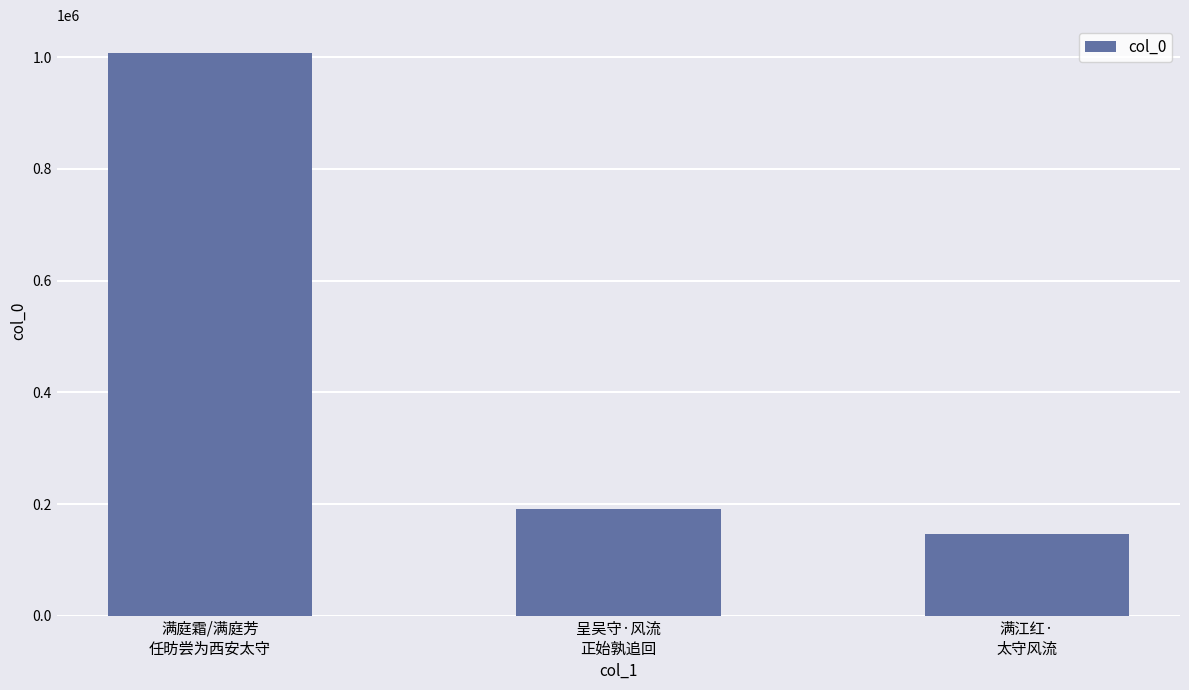

How many categories are shown in the chart?

3